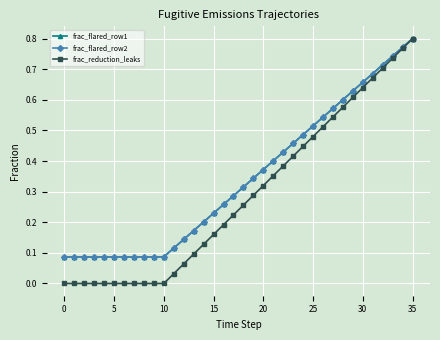

Is this an area chart (filled region under the line)?

No